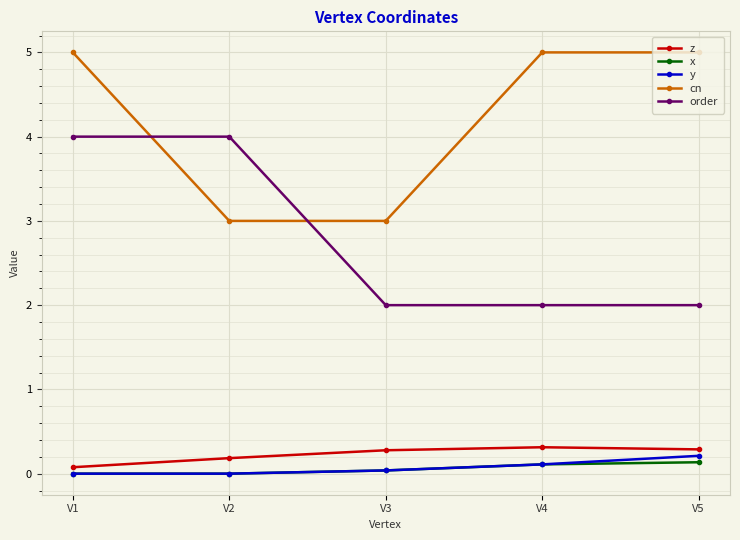

Which series has the largest total across all categories?

cn